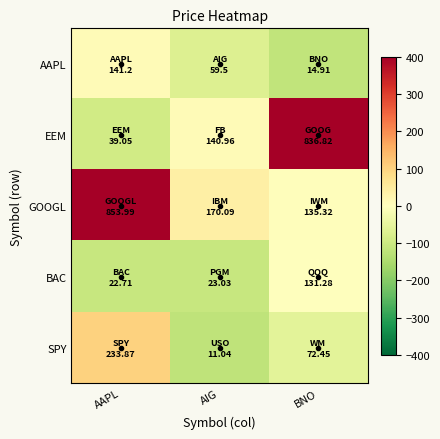

Which series changed the most between AIG and BNO?

EEM